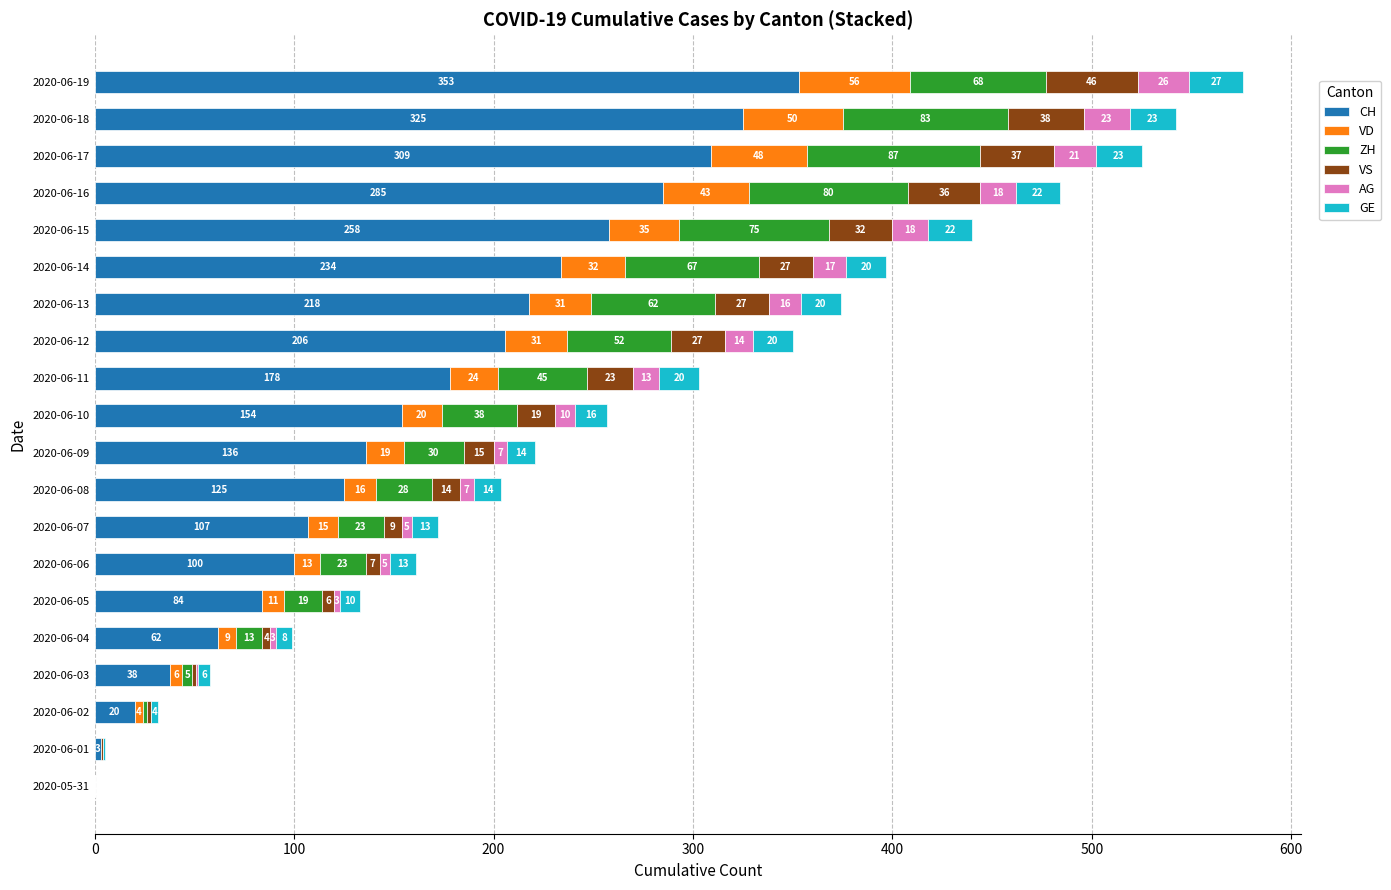

What are all the series names shown in the legend?

CH, VD, ZH, VS, AG, GE